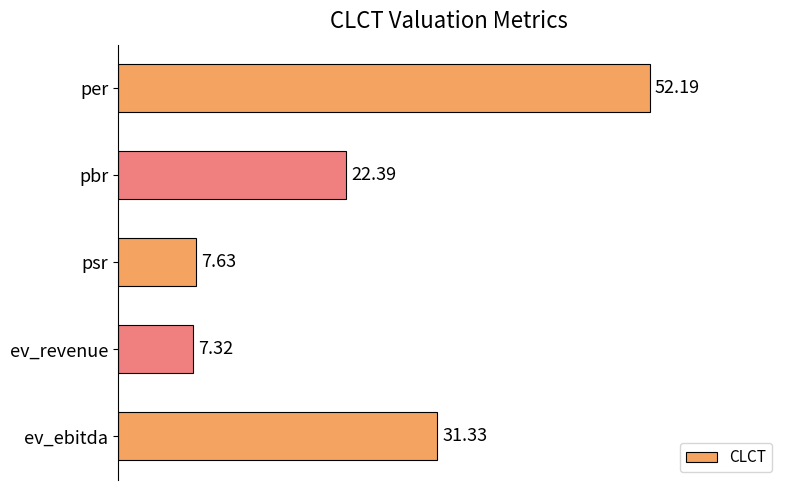

Are the bars horizontal?

Yes